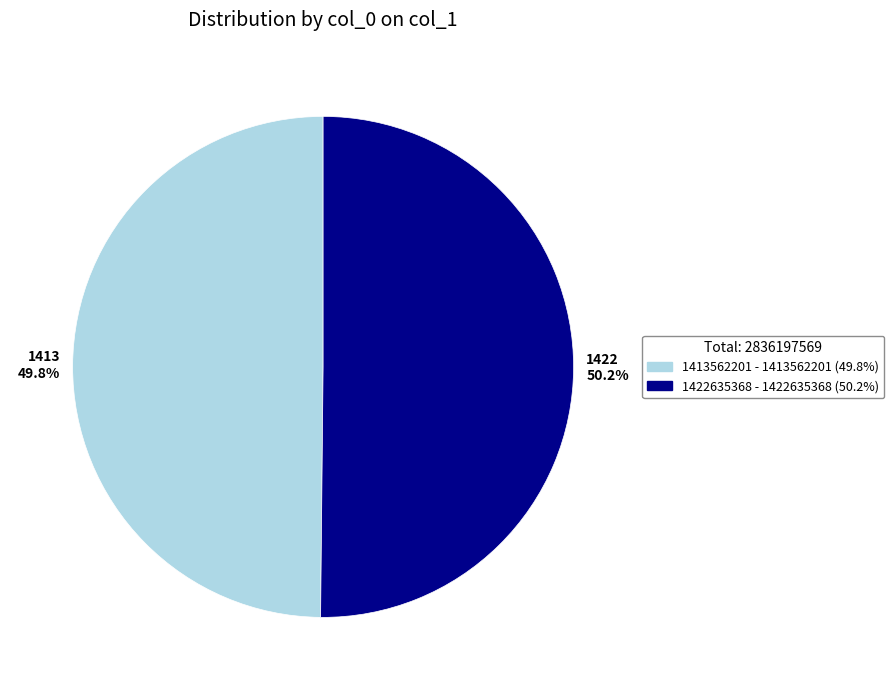

Does any single category account for the majority?

Yes